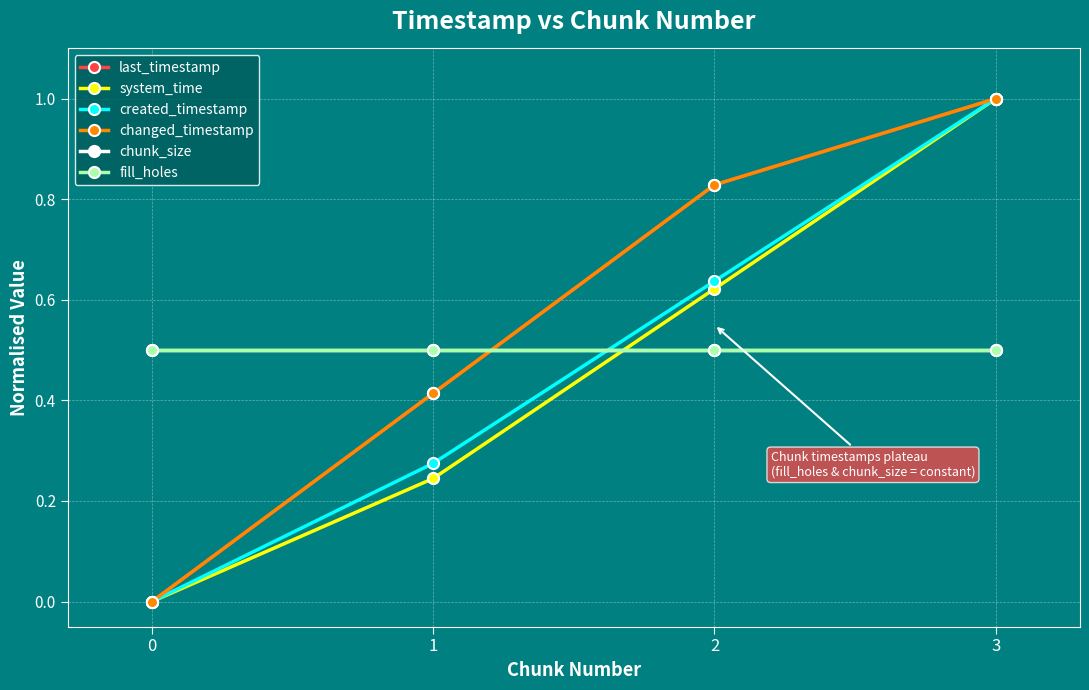

How many intersections are there between fill_holes and changed_timestamp?

1